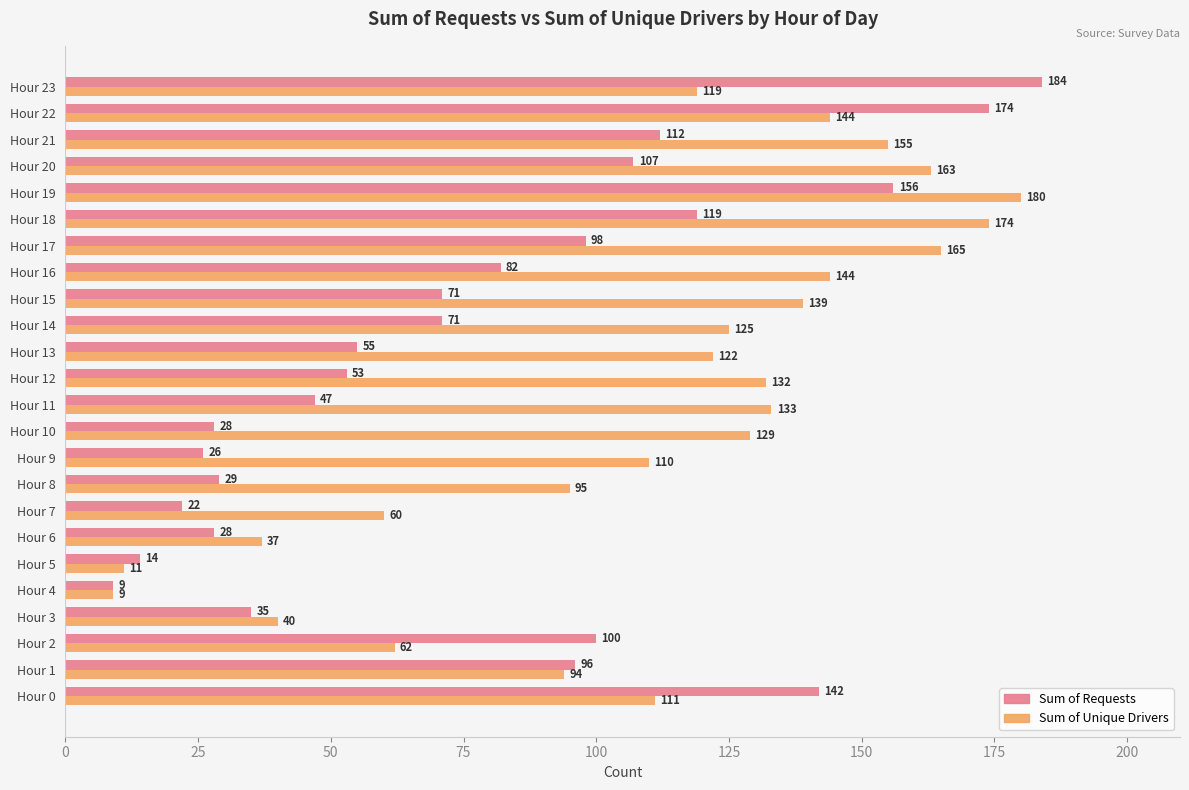

List the series in order of their overall mean, highest first.

Sum of Unique Drivers, Sum of Requests